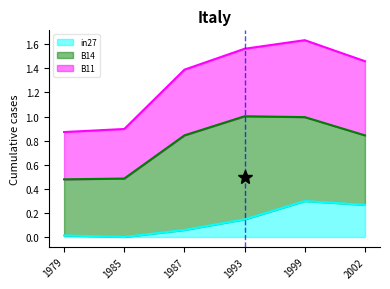

Rank the series by their maximum value, from lowest to highest.

in27, B11, B14